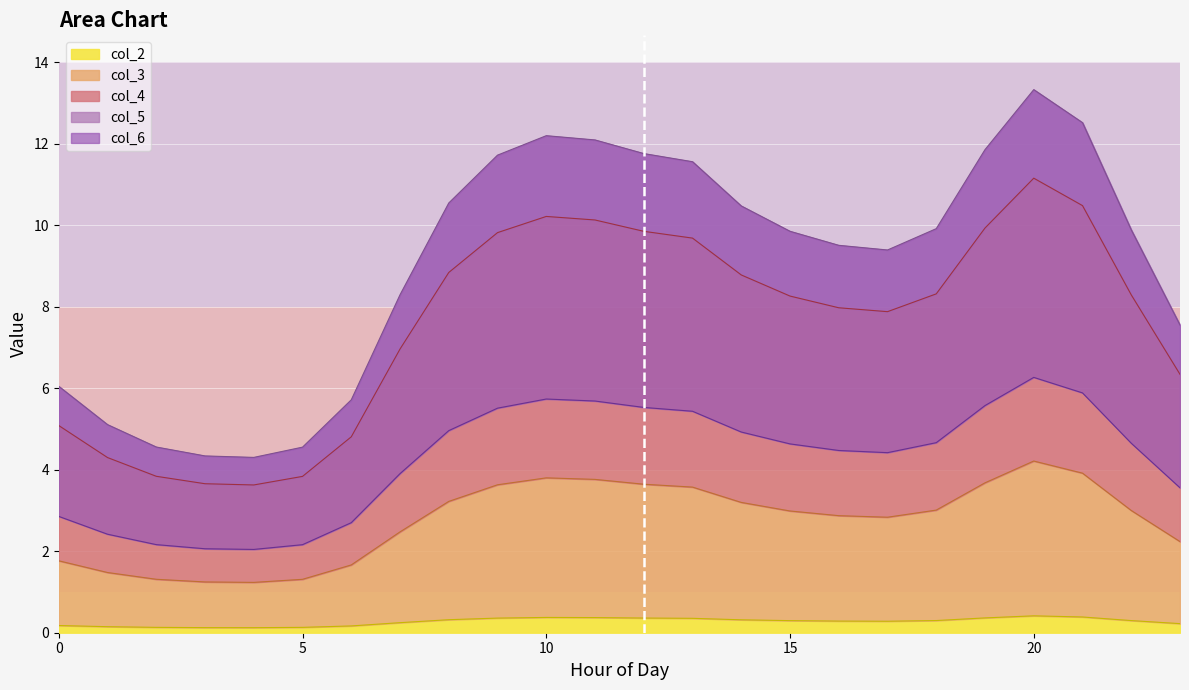

True or false: col_4 and col_2 cross at least once.

False